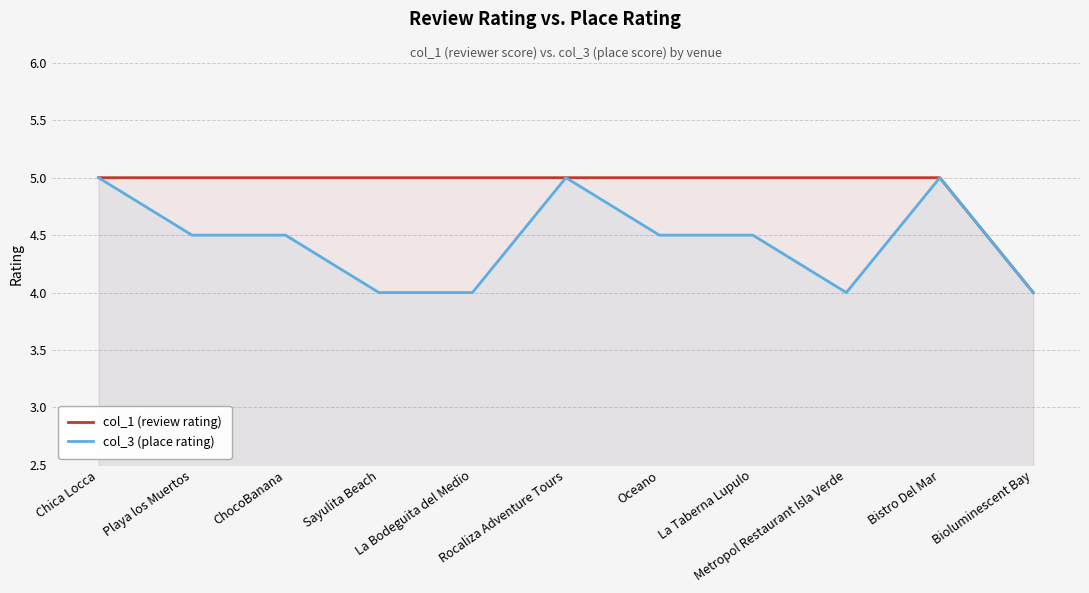

Reading left to right, transcribe all the data shown in this chart.

col_1 (review rating): 5.0	5.0	5.0	5.0	5.0	5.0	5.0	5.0	5.0	5.0	4.0
col_3 (place rating): 5.0	4.5	4.5	4.0	4.0	5.0	4.5	4.5	4.0	5.0	4.0